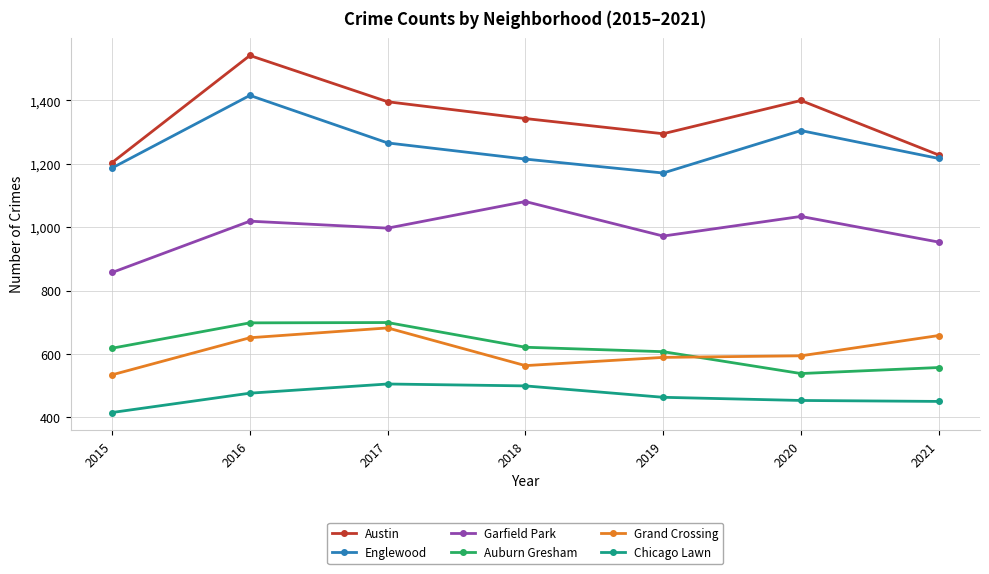

What is the smallest value displayed?

415